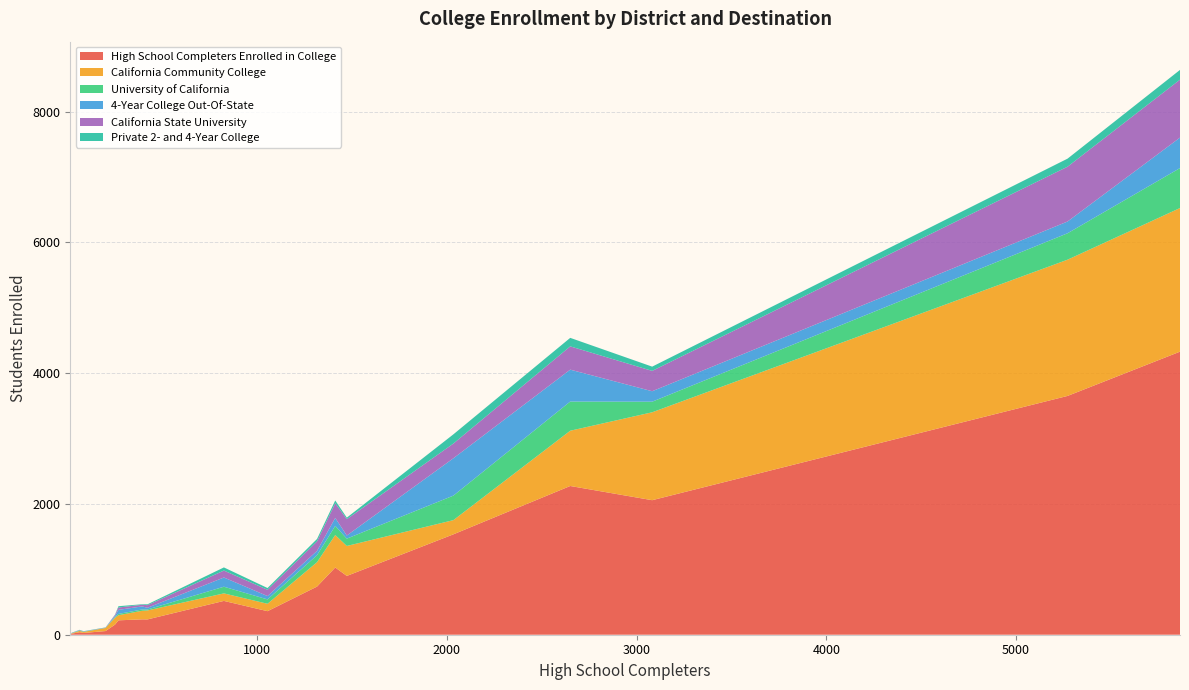

Reading left to right, what are all the values shown in this chart?

High School Completers Enrolled in College: 63=38	21=12	824=517	268=220	1472=899	421=234	3082=2057	21=16	84=27	1054=360	2650=2274	393=235	200=56	5865=4328	2034=1535	1411=1028	5272=3651	250=155	1315=736	14=6
California Community College: 63=20	21=5	824=115	268=78	1472=458	421=137	3082=1344	21=6	84=16	1054=113	2650=845	393=131	200=47	5865=2196	2034=217	1411=496	5272=2083	250=105	1315=373	14=3
University of California: 63=6	21=0	824=102	268=20	1472=112	421=15	3082=162	21=2	84=4	1054=67	2650=446	393=20	200=0	5865=611	2034=375	1411=140	5272=404	250=13	1315=107	14=1
4-Year College Out-Of-State: 63=4	21=2	824=141	268=62	1472=48	421=26	3082=160	21=3	84=2	1054=51	2650=488	393=47	200=2	5865=466	2034=571	1411=122	5272=180	250=16	1315=66	14=0
California State University: 63=4	21=4	824=106	268=36	1472=250	421=40	3082=311	21=1	84=2	1054=96	2650=356	393=25	200=3	5865=886	2034=225	1411=225	5272=838	250=16	1315=145	14=1
Private 2- and 4-Year College: 63=3	21=1	824=48	268=20	1472=23	421=13	3082=65	21=2	84=3	1054=27	2650=130	393=8	200=4	5865=149	2034=141	1411=42	5272=123	250=3	1315=37	14=1